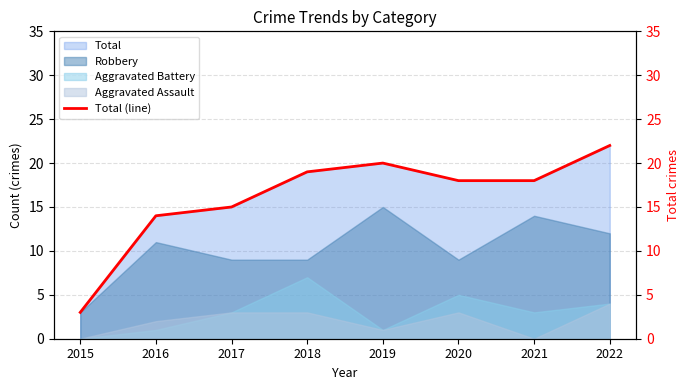

What is the difference between the values at 2019 and 2015?

17